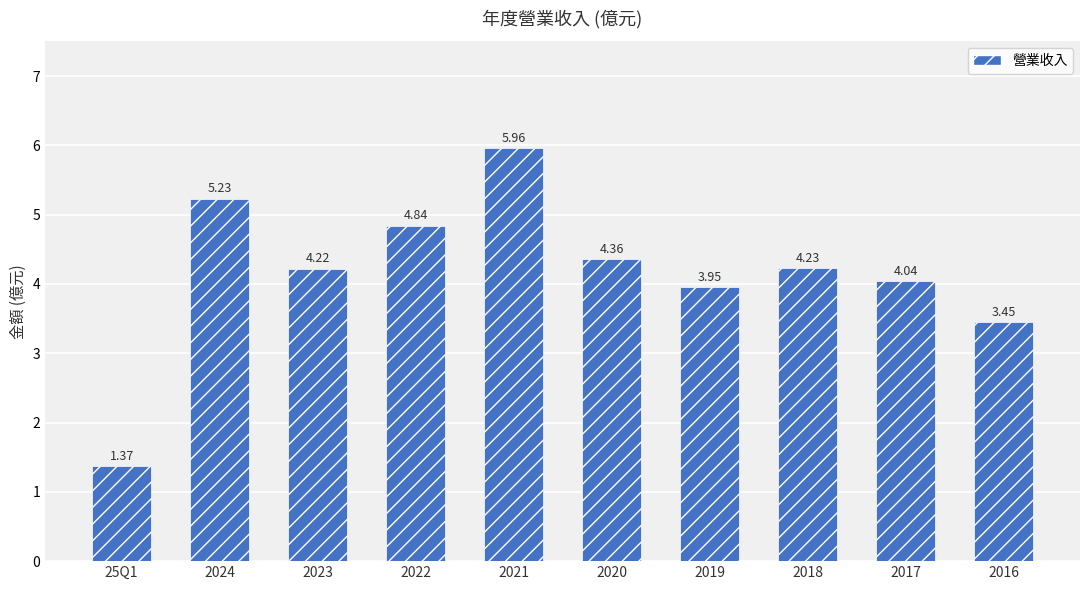

What is the difference between the second highest and minimum values?

3.9